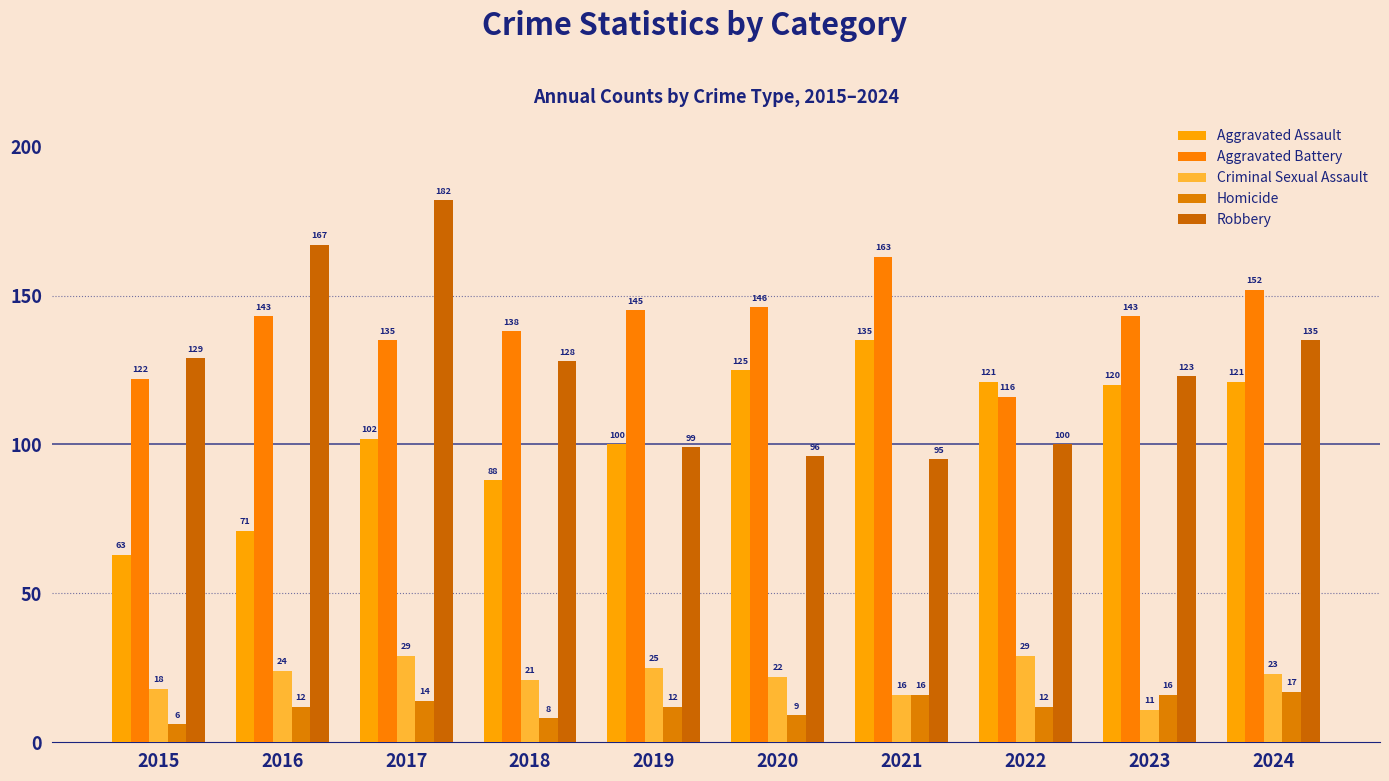

What is the sum of the Aggravated Assault values at 2016 and 2018?

159